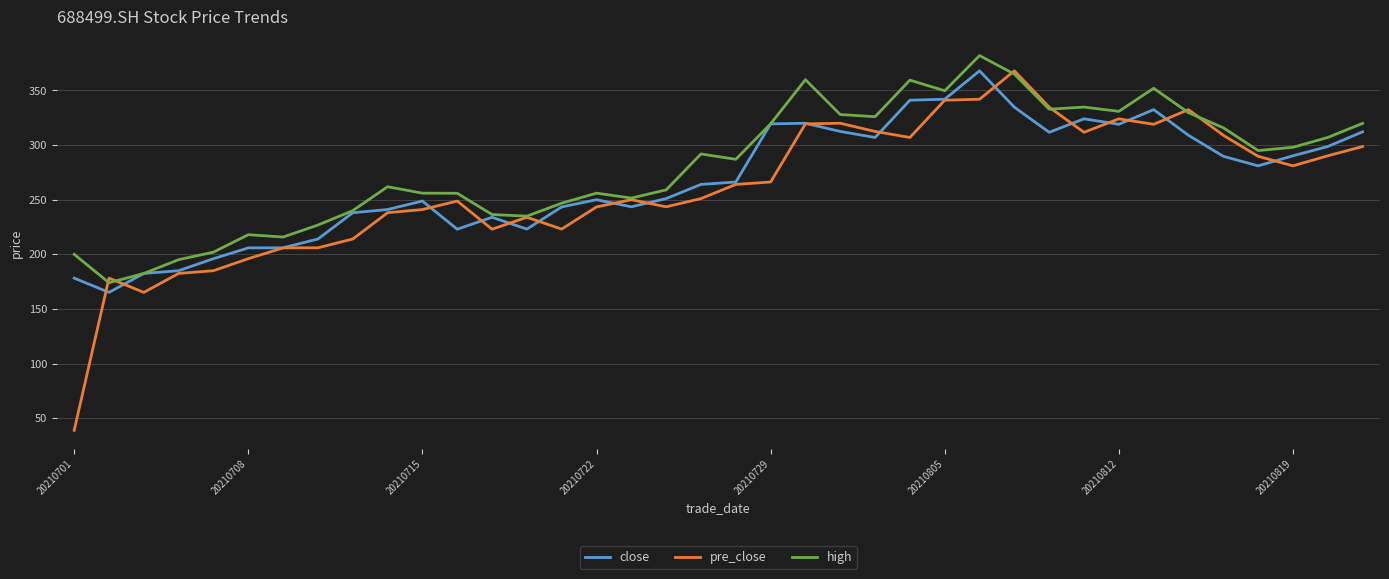

What are all the series names shown in the legend?

close, pre_close, high